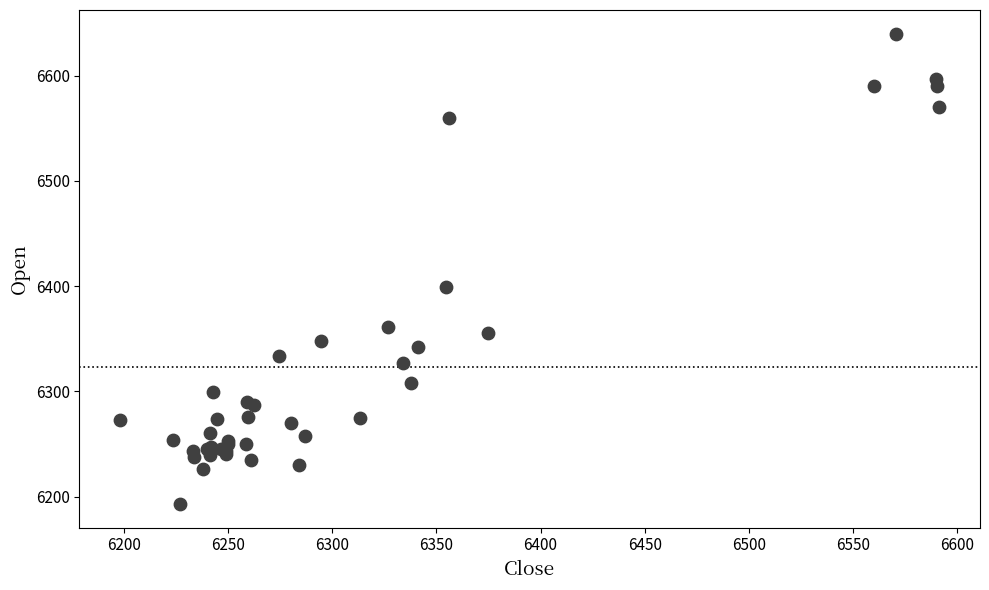

What Y value in the scatter plot is closest to 6416?

6399.0